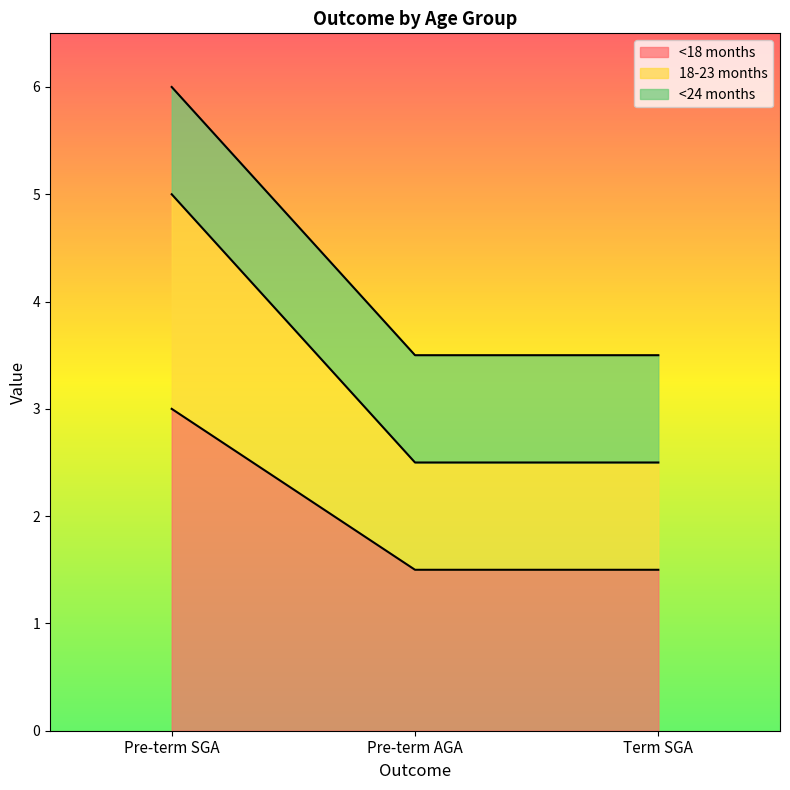

Between Pre-term SGA and Pre-term AGA, which series saw the biggest shift?

18-23 months